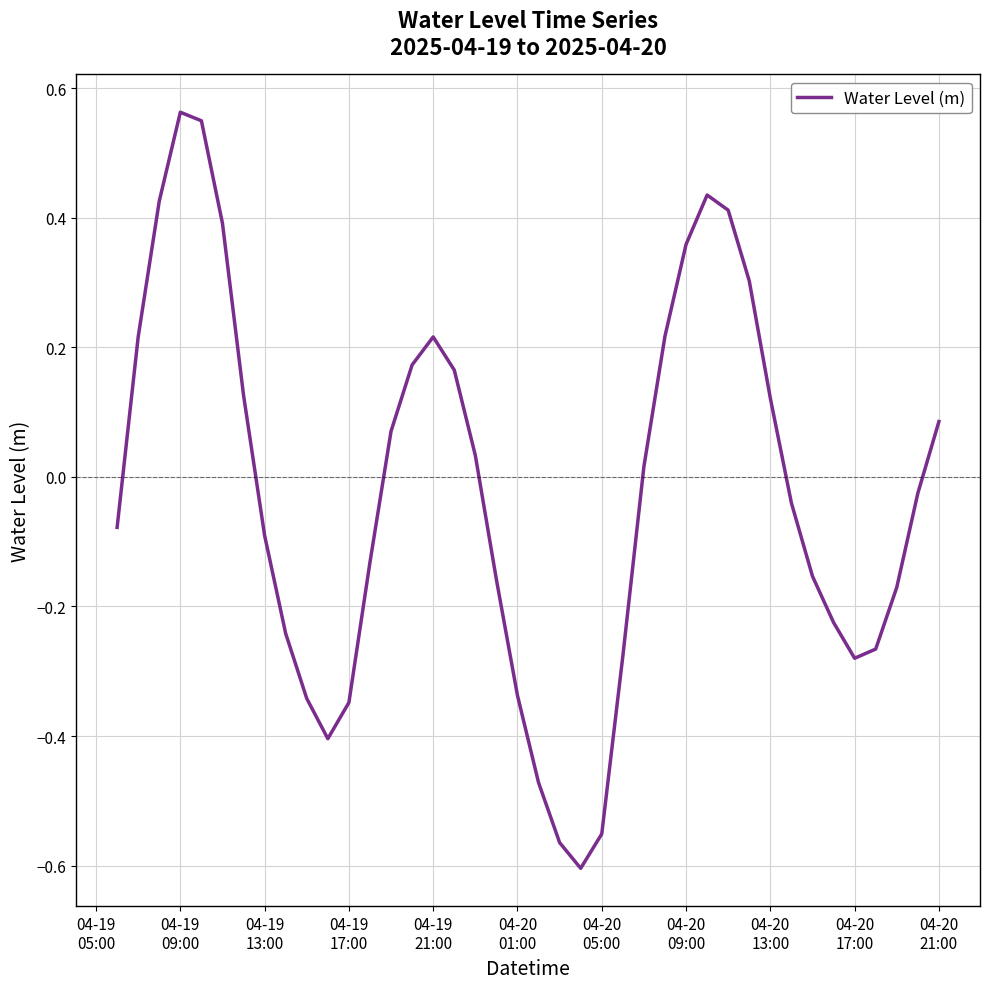

What is the difference between the maximum and minimum values?

1.2